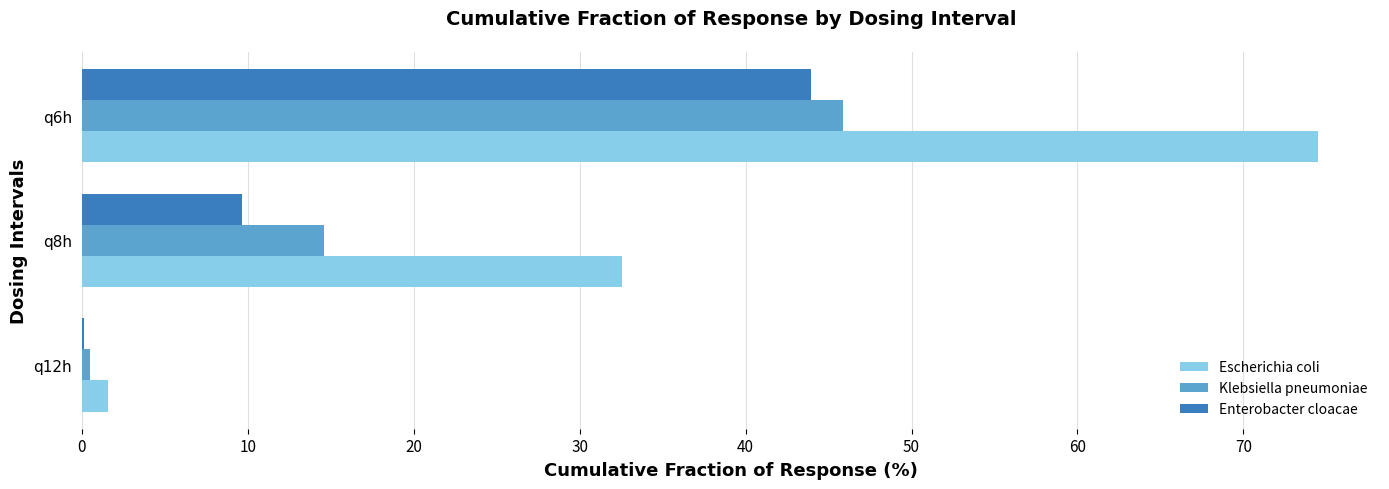

Is the value of Enterobacter cloacae at q12h greater than the value of Escherichia coli at q6h?

No